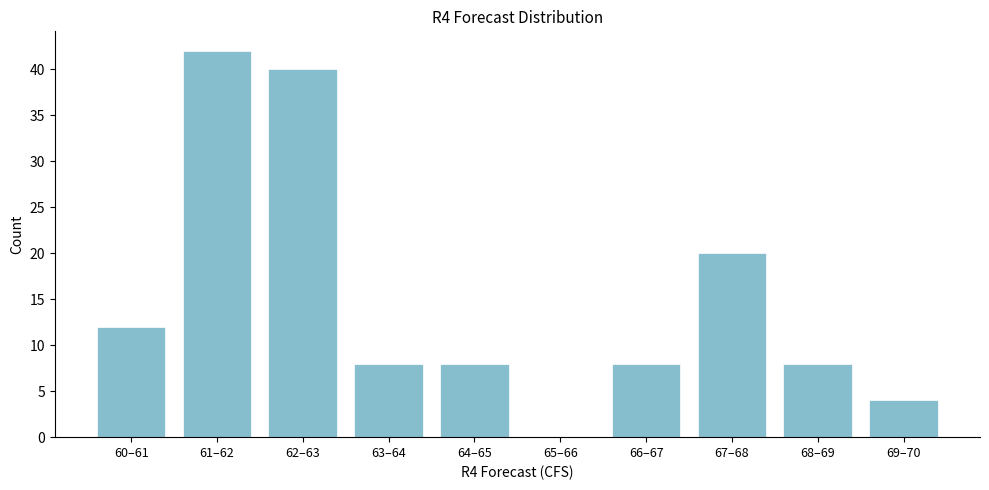

Reading left to right, extract all data points from this chart.

60–61=12	61–62=42	62–63=40	63–64=8	64–65=8	65–66=0	66–67=8	67–68=20	68–69=8	69–70=4